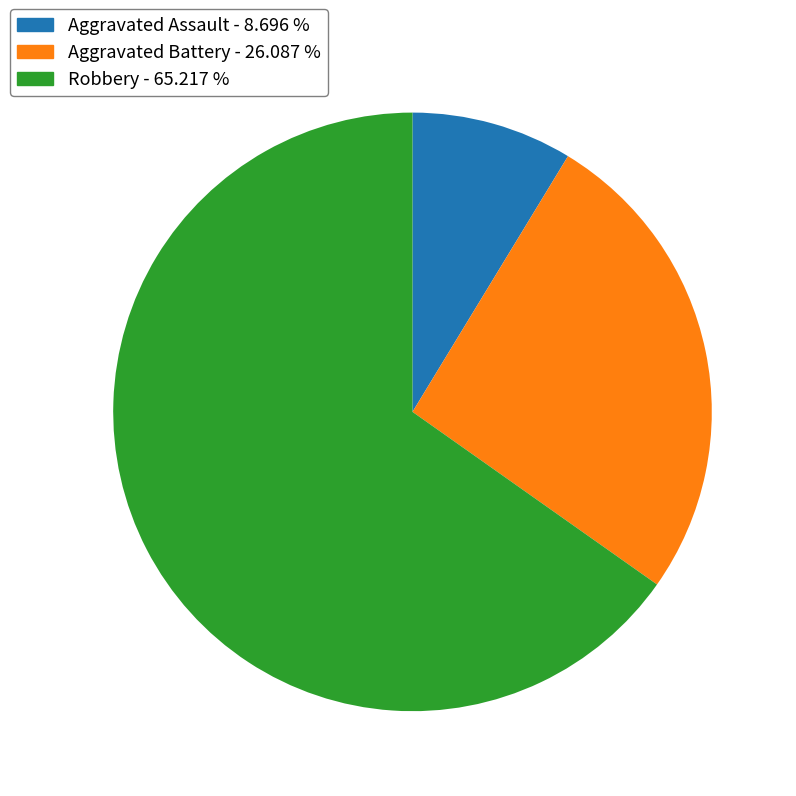

Is the sum of Aggravated Assault and Robbery greater than half?

Yes